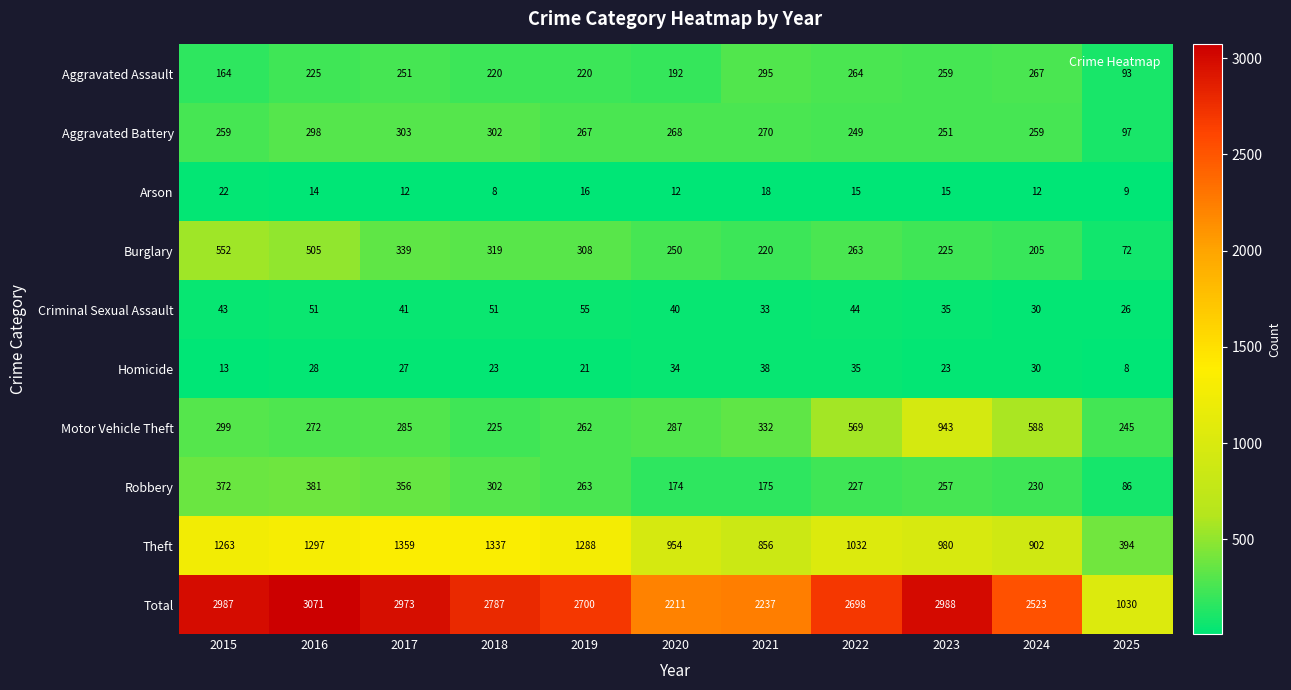

What is the minimum value for Robbery?

86